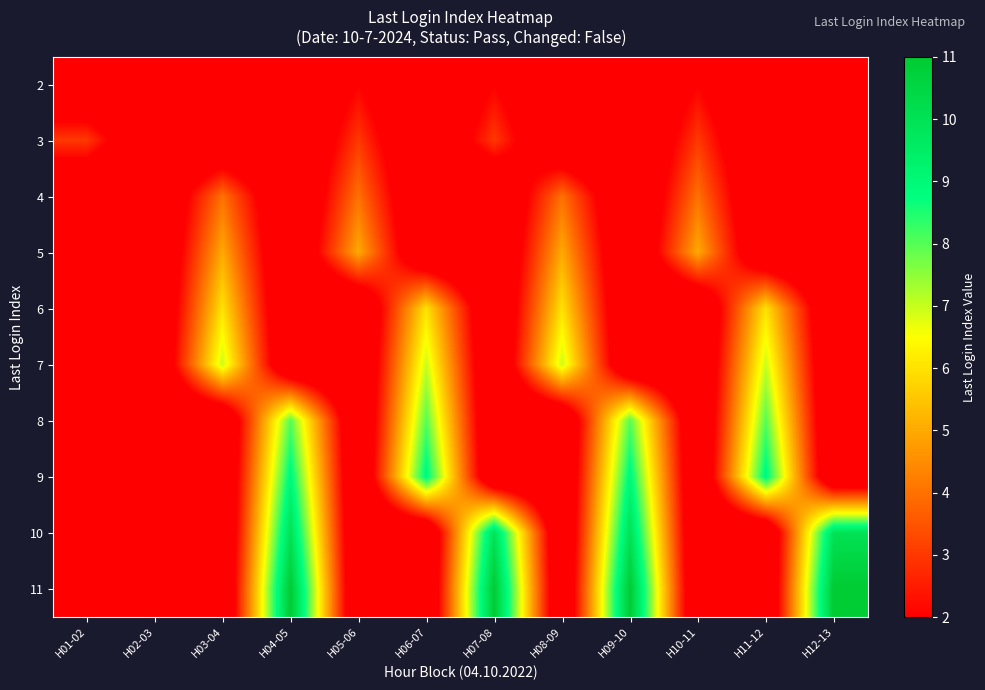

At which category is the sum across all series the highest?

H04-05